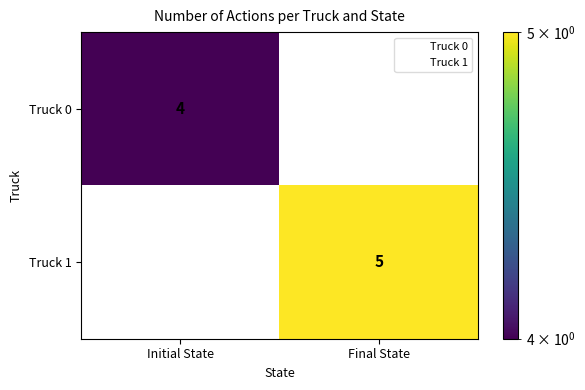

What is the sum of the Truck 1 values at Initial State and Final State?

5